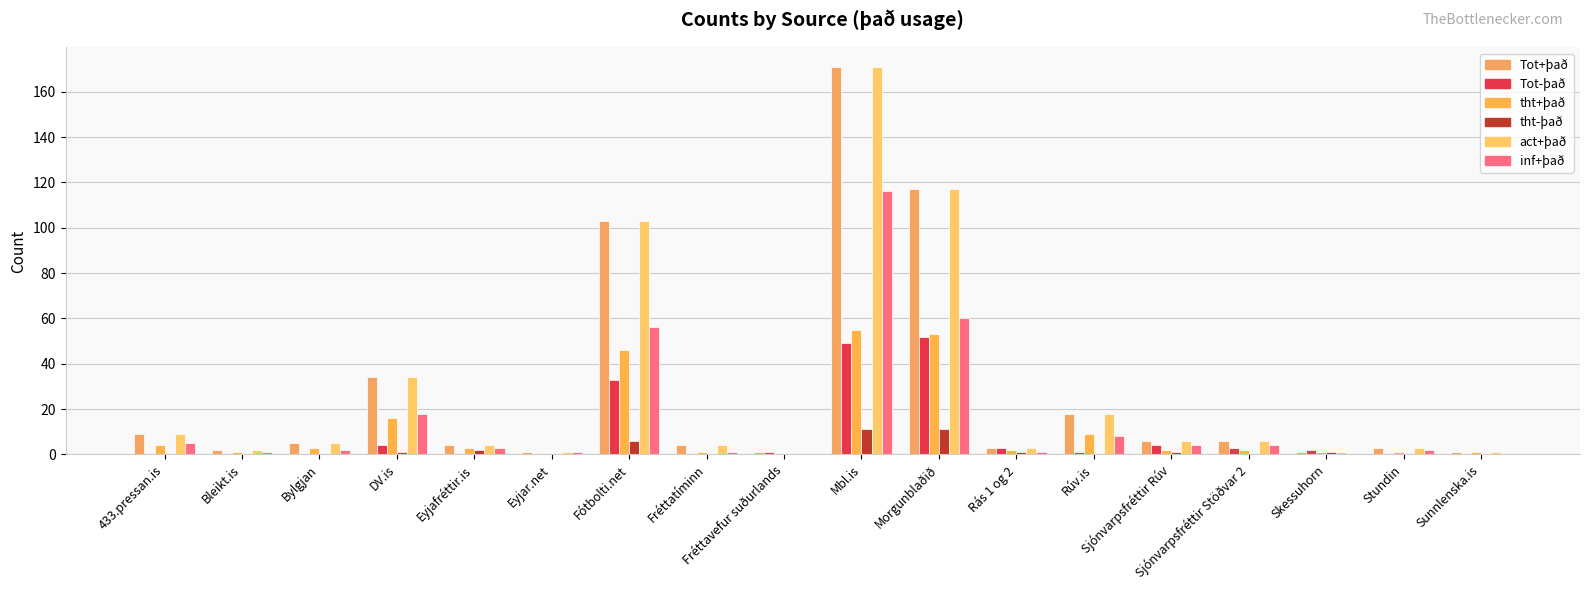

How many groups of bars are there?

18